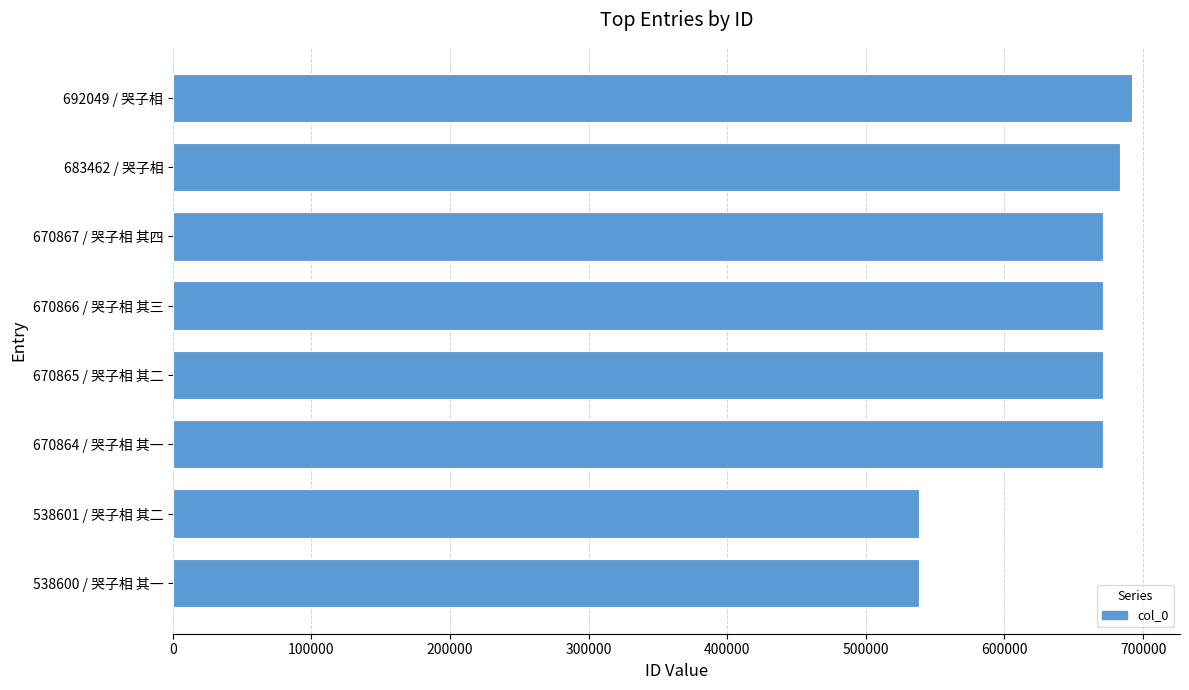

Is it true that the value at 538601 / 哭子相 其二 is 538601?

True